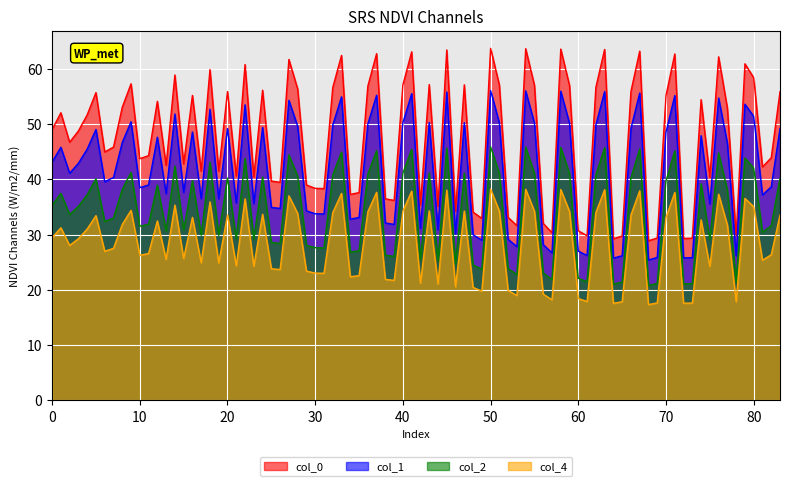

Count the number of data series in this chart.

4